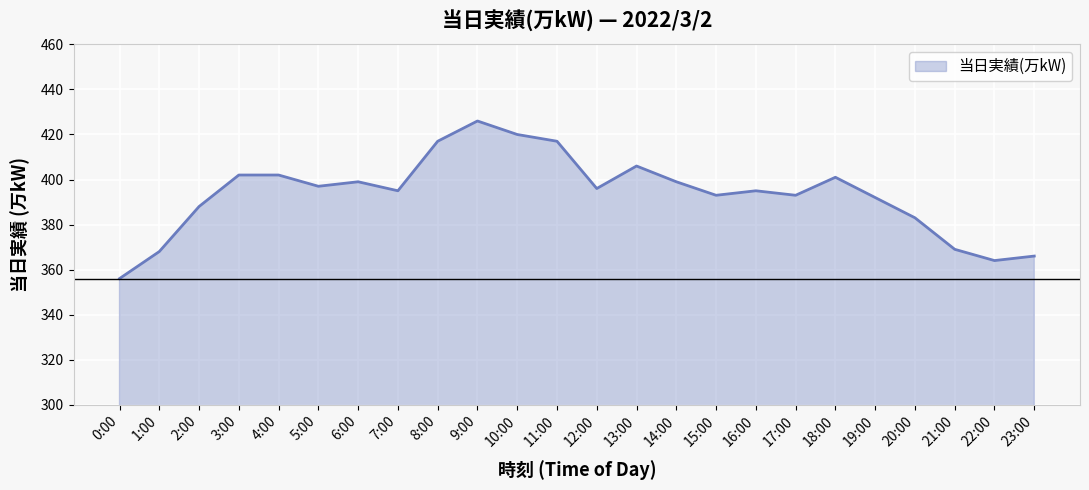

What is the approximate value at 17:00?

393